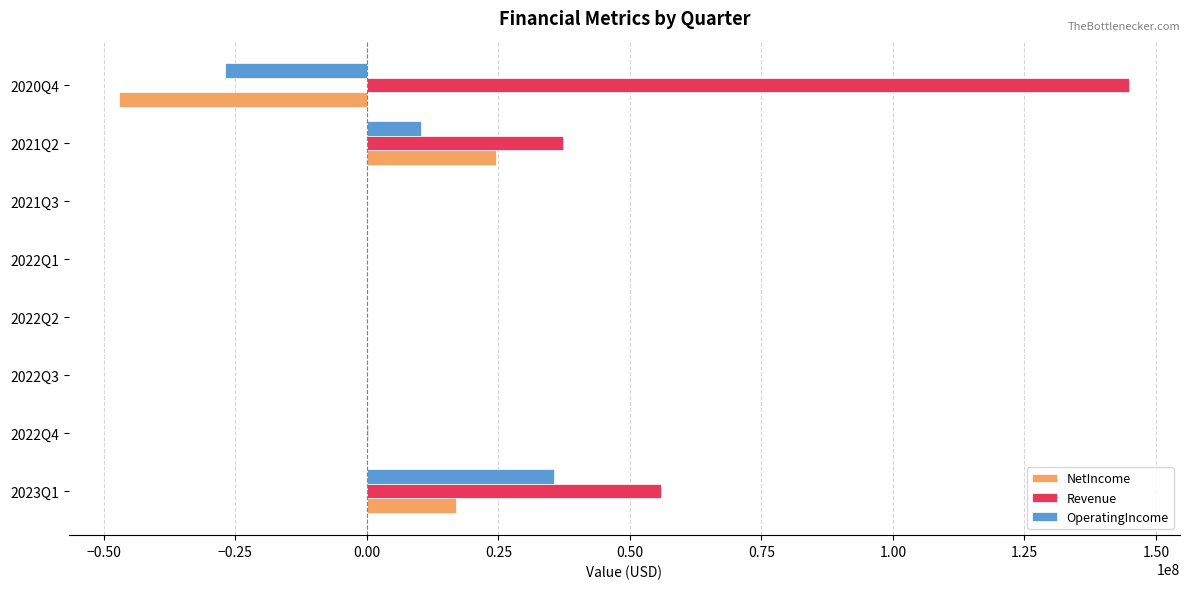

How many data points in Revenue are above 196478?

4